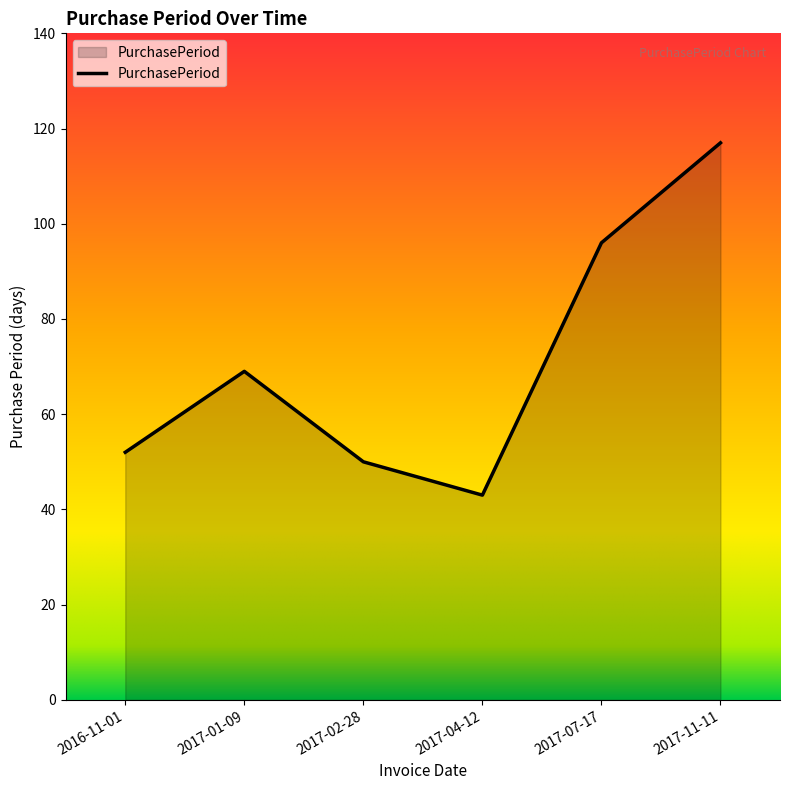

List the labels in order of value, smallest first.

2017-04-12, 2017-02-28, 2016-11-01, 2017-01-09, 2017-07-17, 2017-11-11